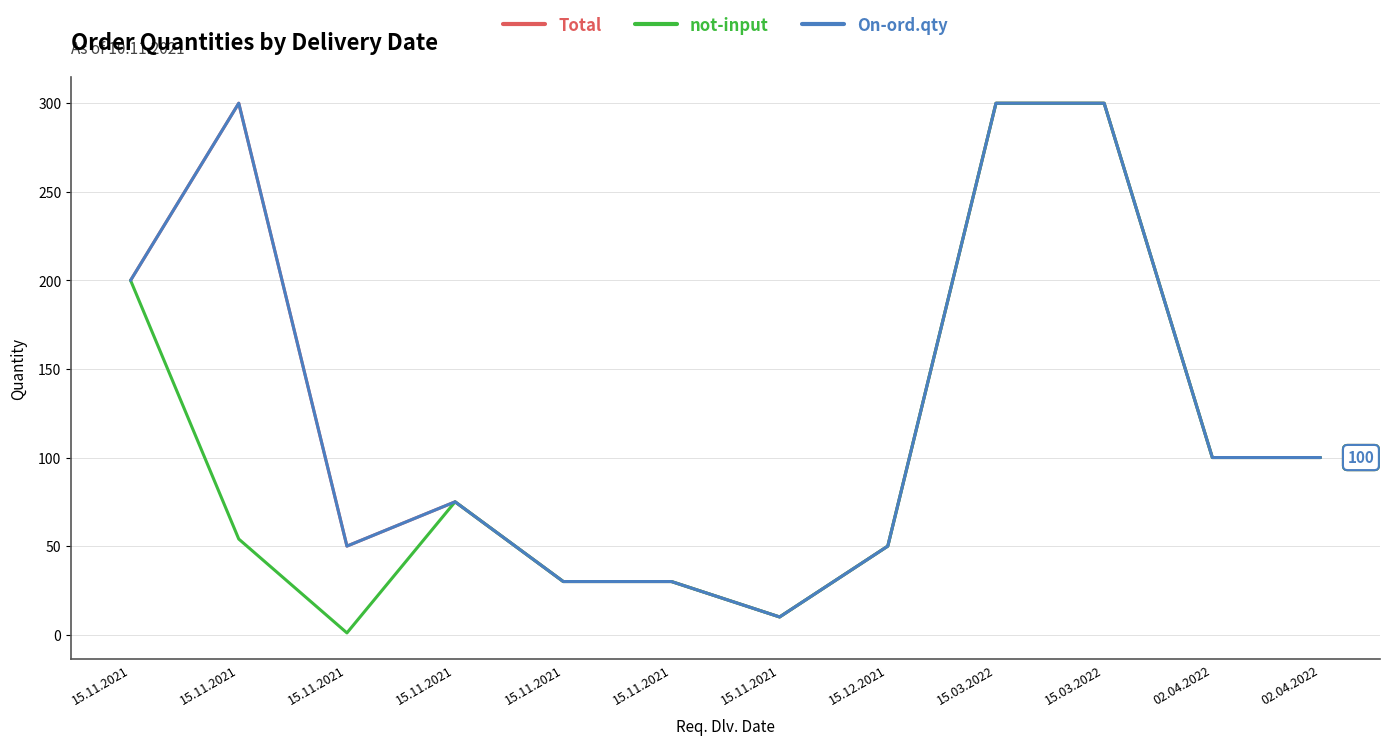

Reading left to right, transcribe all the data shown in this chart.

Total: 15.11.2021=200	15.11.2021=300	15.11.2021=50	15.11.2021=75	15.11.2021=30	15.11.2021=30	15.11.2021=10	15.12.2021=50	15.03.2022=300	15.03.2022=300	02.04.2022=100	02.04.2022=100
not-input: 15.11.2021=200	15.11.2021=54	15.11.2021=1	15.11.2021=75	15.11.2021=30	15.11.2021=30	15.11.2021=10	15.12.2021=50	15.03.2022=300	15.03.2022=300	02.04.2022=100	02.04.2022=100
On-ord.qty: 15.11.2021=200	15.11.2021=300	15.11.2021=50	15.11.2021=75	15.11.2021=30	15.11.2021=30	15.11.2021=10	15.12.2021=50	15.03.2022=300	15.03.2022=300	02.04.2022=100	02.04.2022=100